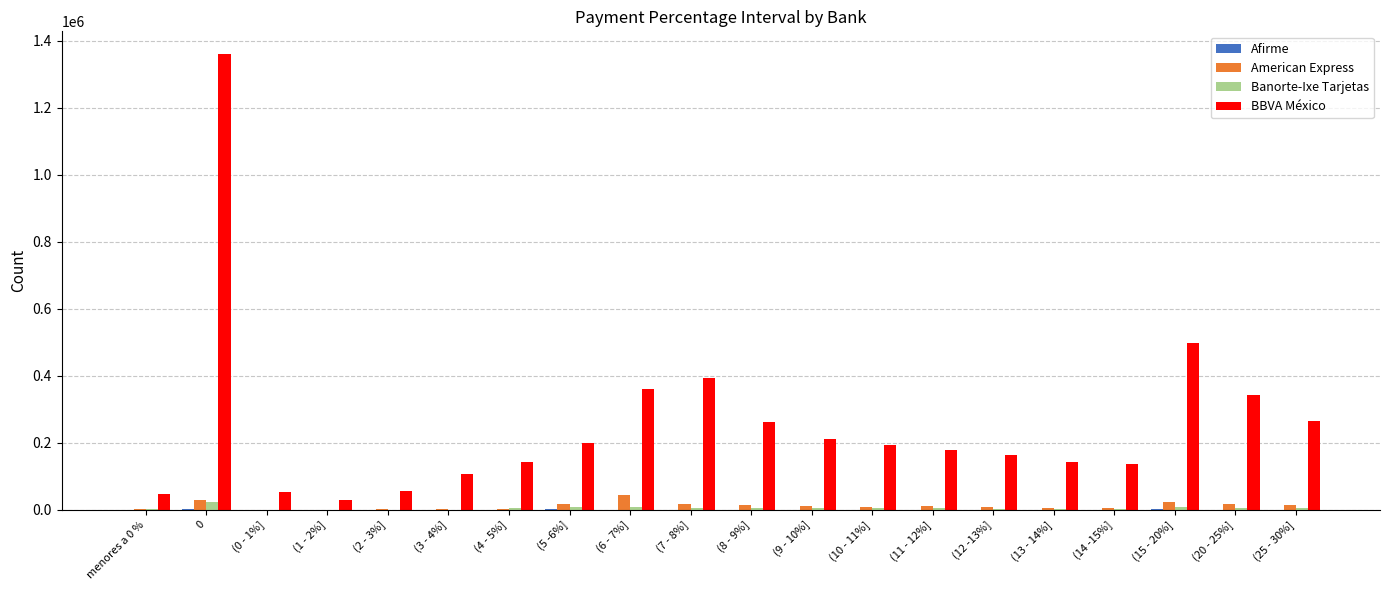

Is the value of BBVA México at (12 -13%] greater than the value of Banorte-Ixe Tarjetas at (13 - 14%]?

Yes